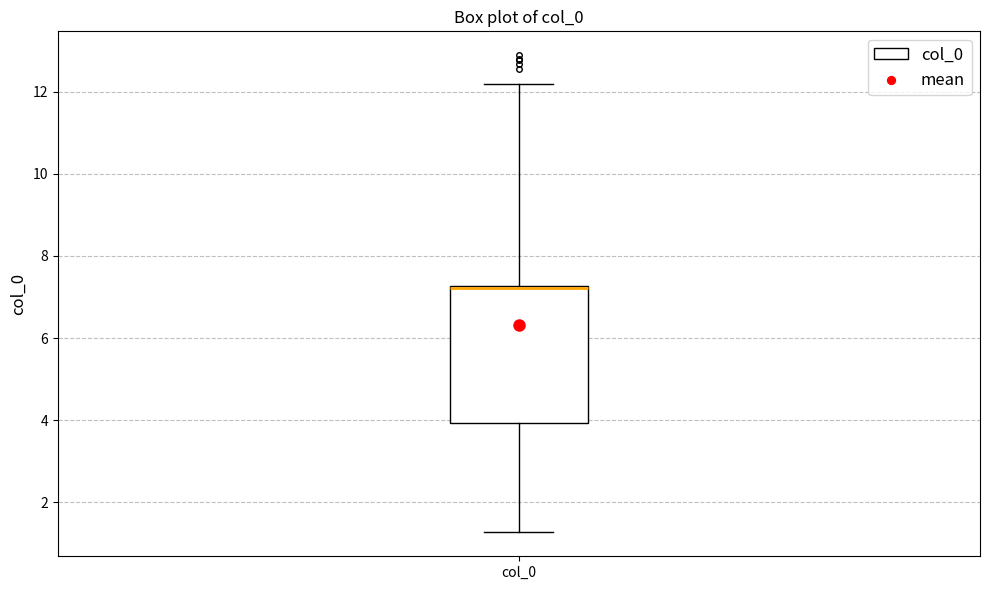

Read this box plot against the y-axis: the position of the median line, the range covered by the box, and the ends of both whiskers. The values are not printed on the chart, so give them approximately, as read against the axis.

median 7.2 (drawn on the box's upper edge), box 4.0 to 7.2, whiskers 1.2 to 12.2